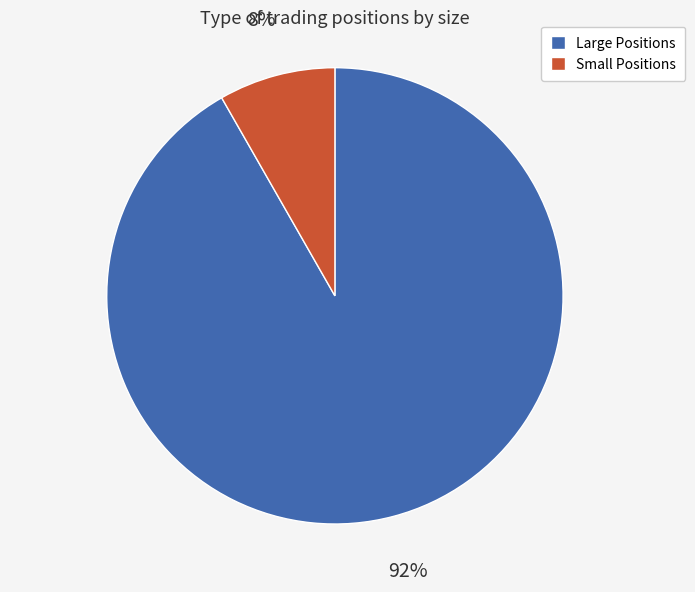

Combined, do Small Positions and Large Positions account for over 50%?

Yes